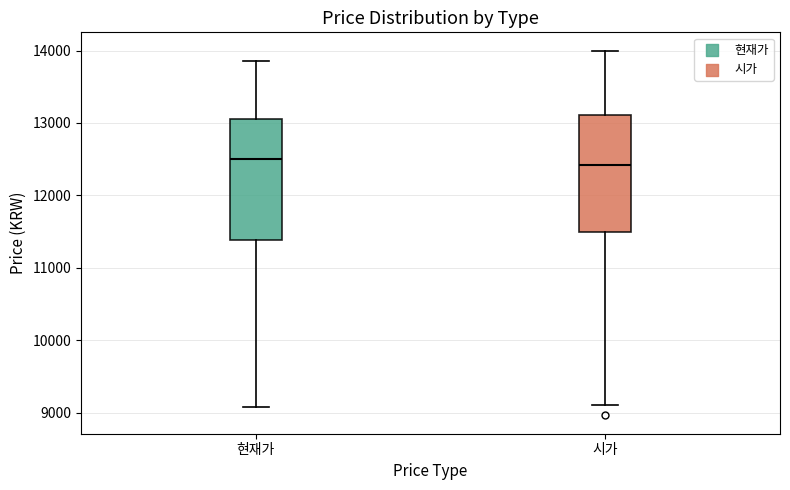

Reading left to right, read every box against the y-axis: the position of its median line, the range the box covers, and the ends of its whiskers. The values are not printed on the chart, so give them approximately, as read against the axis.

현재가: median 12500, box 11400 to 13100, whiskers 9100 to 13900
시가: median 12400, box 11500 to 13100, whiskers 9100 to 14000